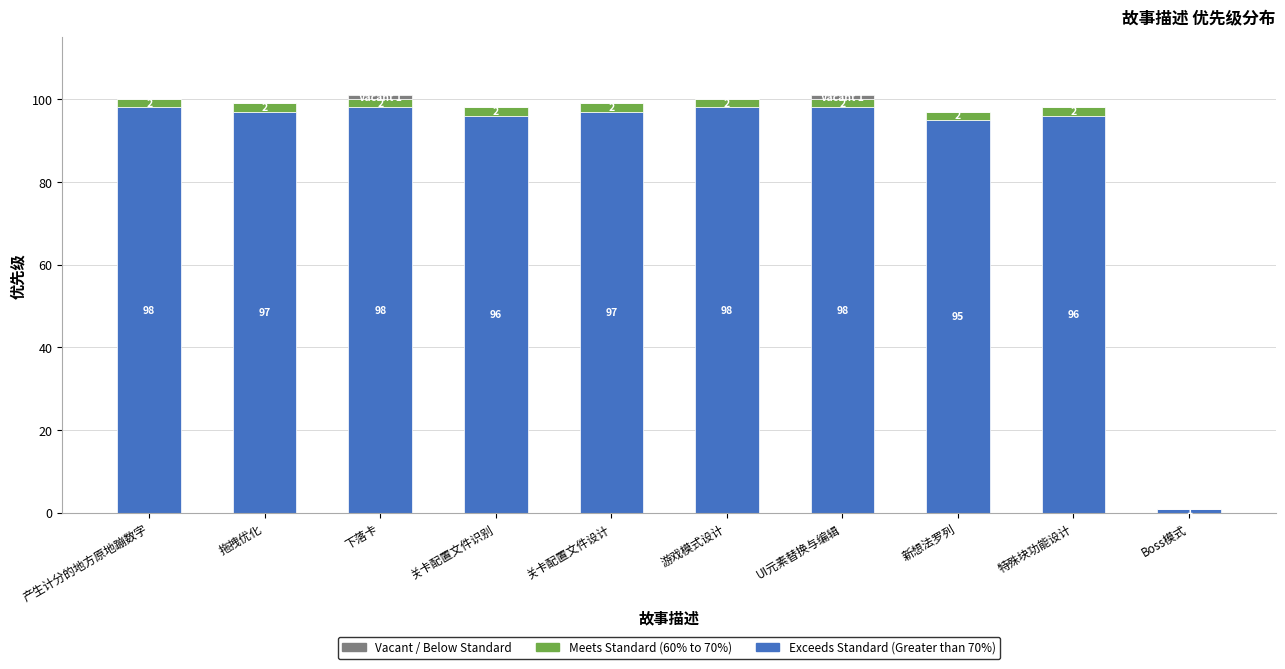

What is the maximum value for Exceeds Standard (Greater than 70%)?

98